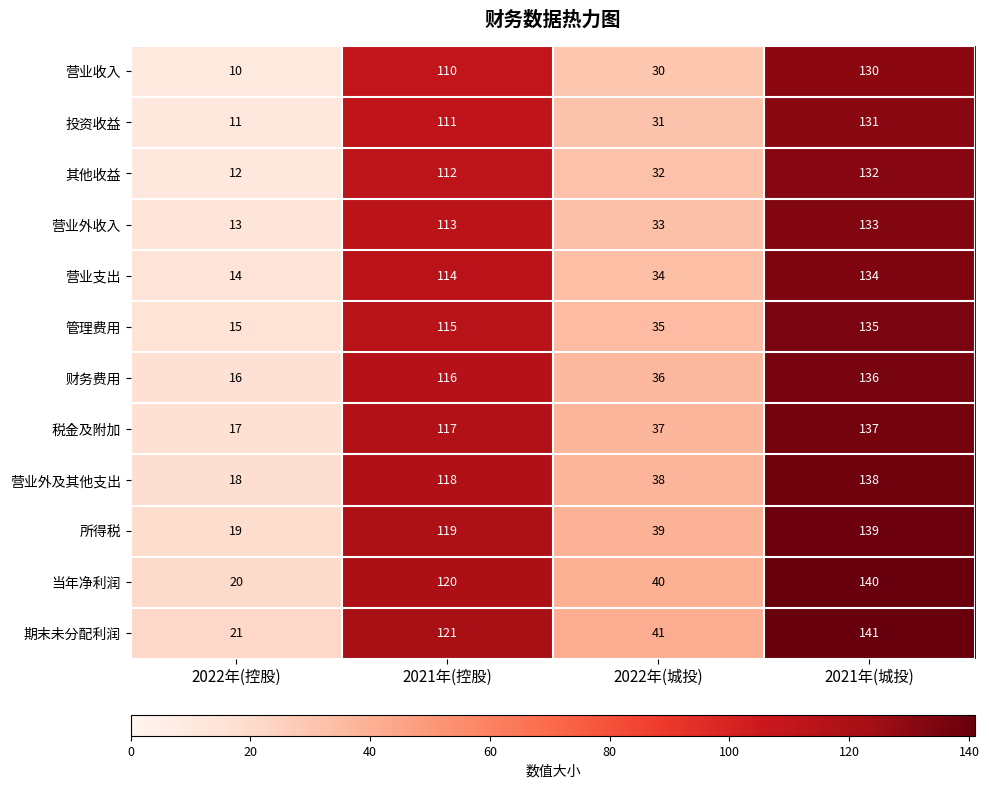

At which category is the sum across all series the highest?

2021年(城投)